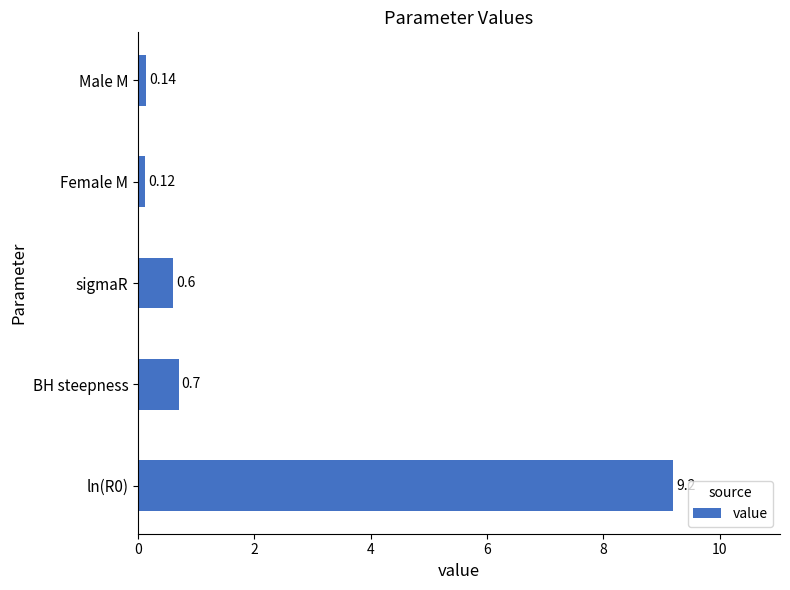

What is the difference between the maximum and minimum values?

9.1